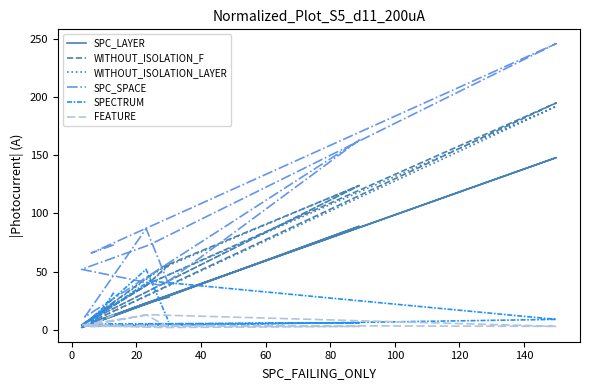

Rank the series by their maximum value, from lowest to highest.

FEATURE, SPECTRUM, SPC_LAYER, WITHOUT_ISOLATION_LAYER, WITHOUT_ISOLATION_F, SPC_SPACE